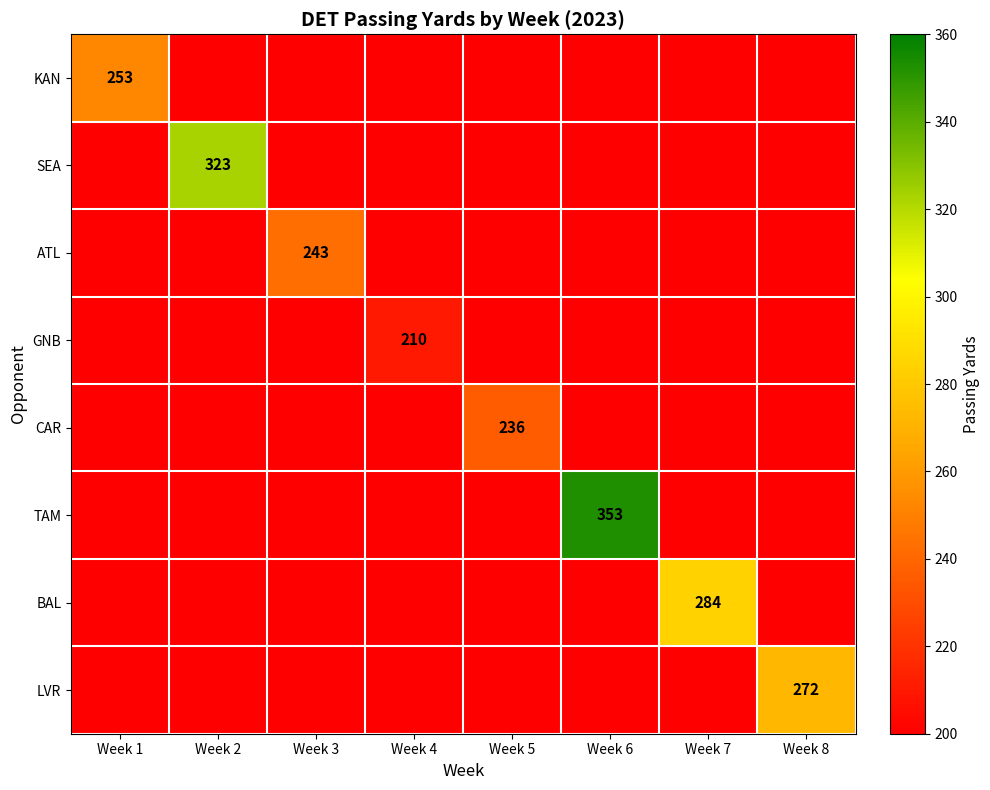

Rank the series at Week 1 from lowest to highest value.

SEA, ATL, GNB, CAR, TAM, BAL, LVR, KAN